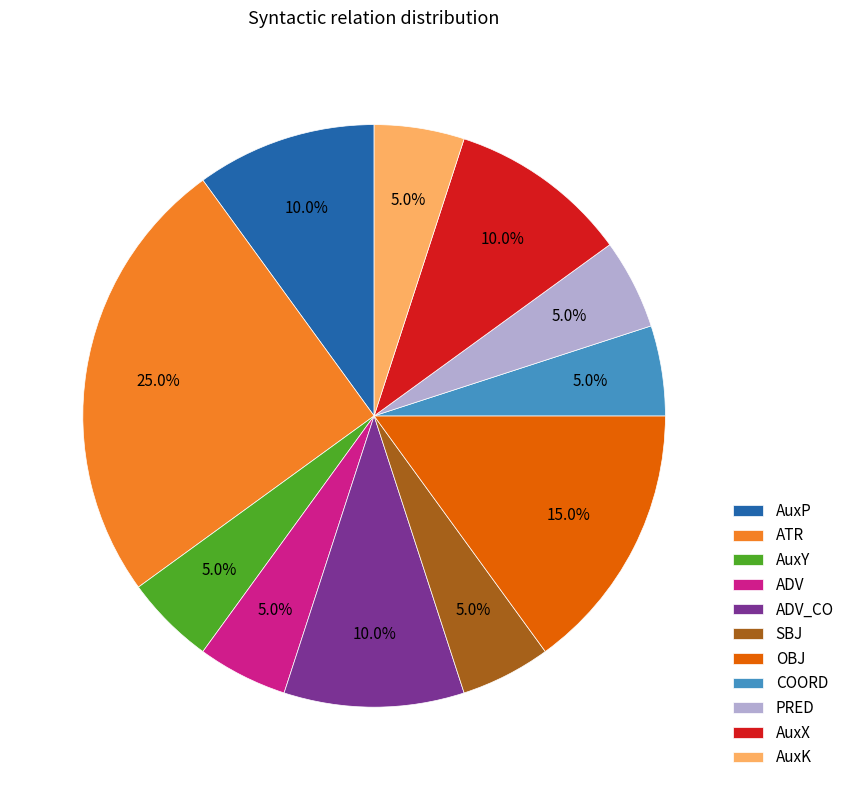

To the nearest percent, what percentage of the pie is AuxK?

5%